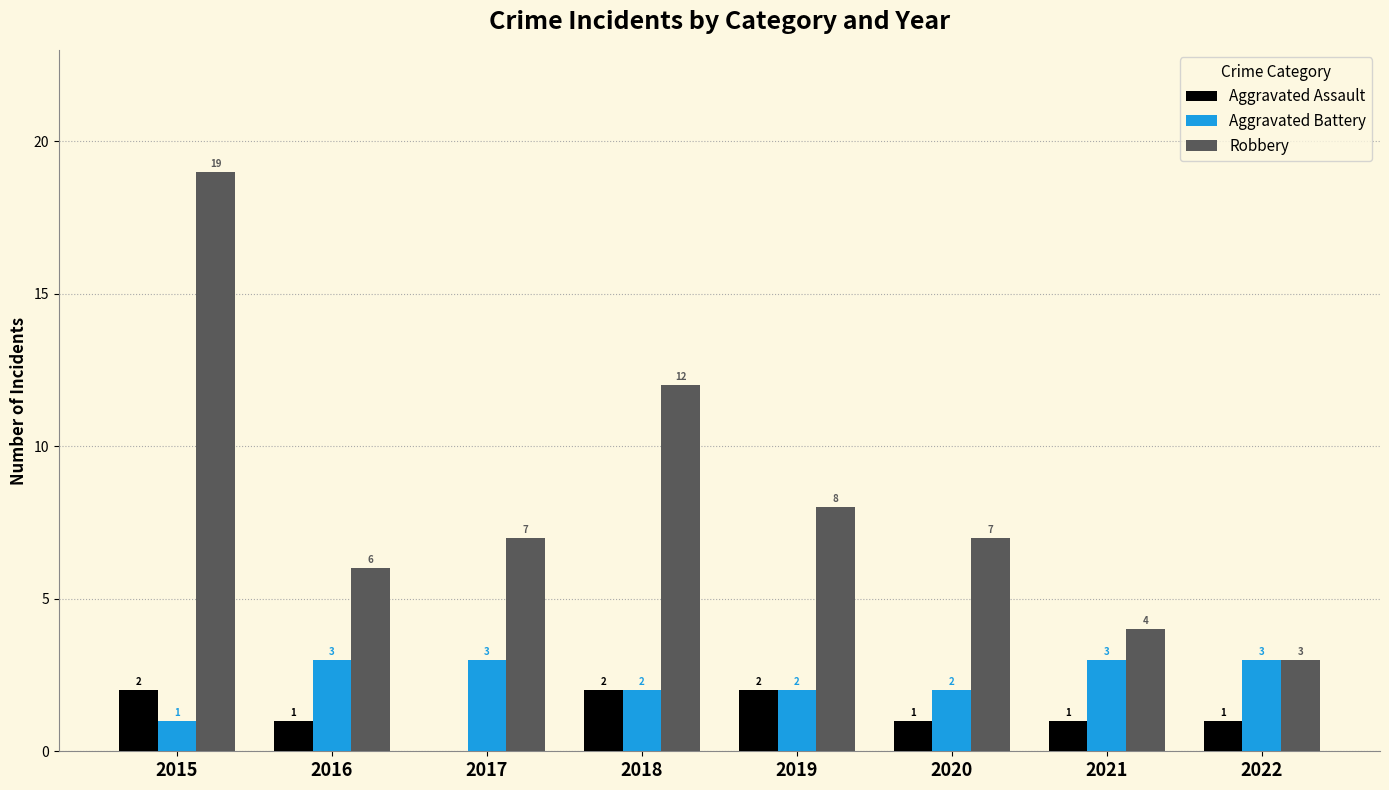

Which series has the largest total across all categories?

Robbery